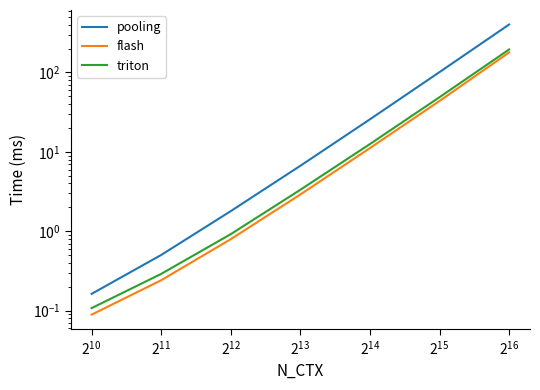

How many series are shown in this chart?

3